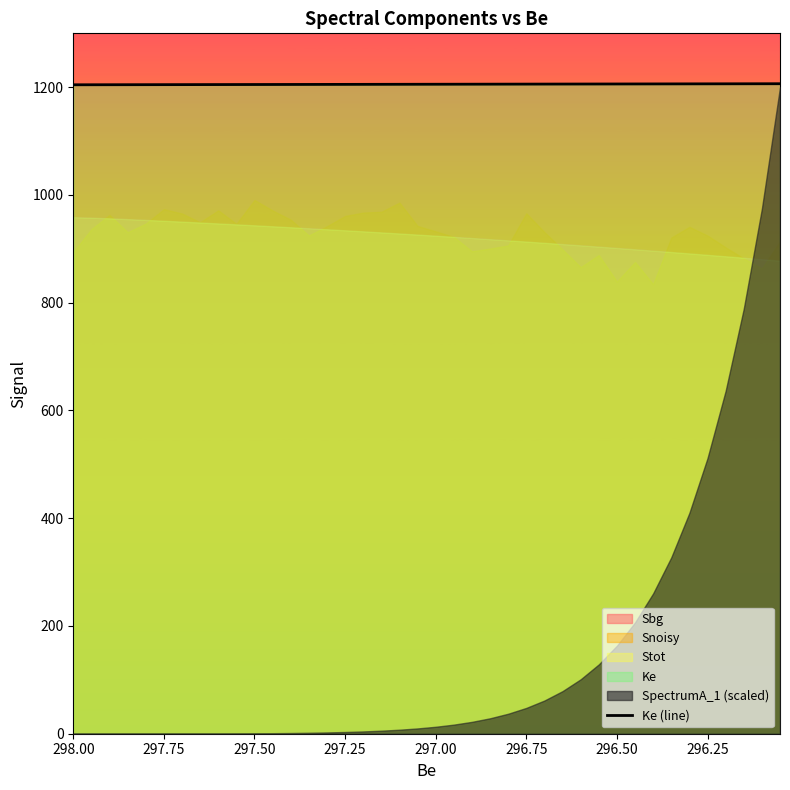

How many lines are shown in the chart?

1